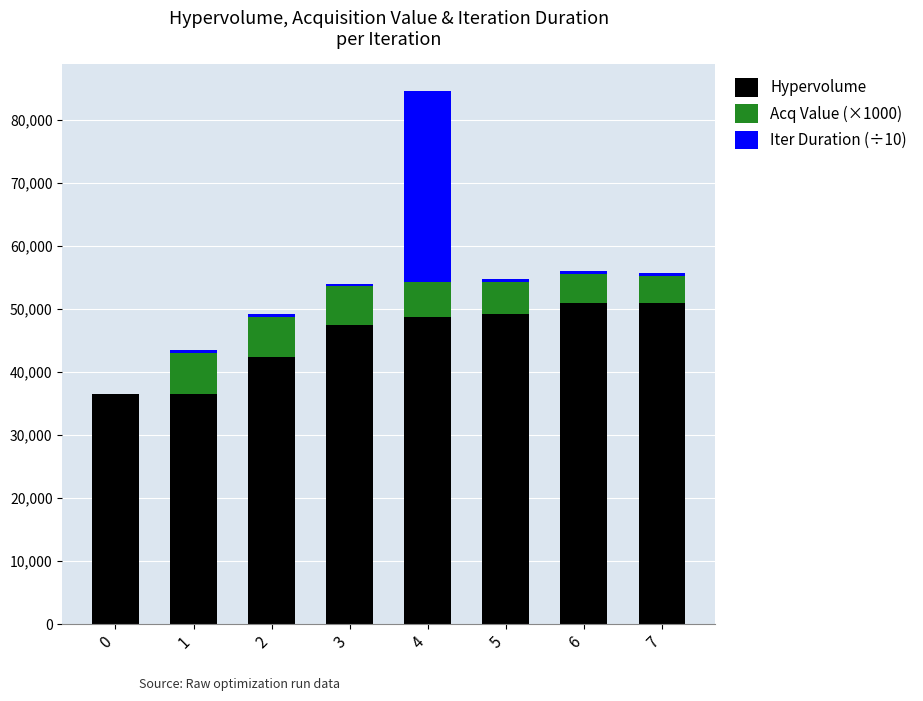

At which category is the sum across all series the highest?

4